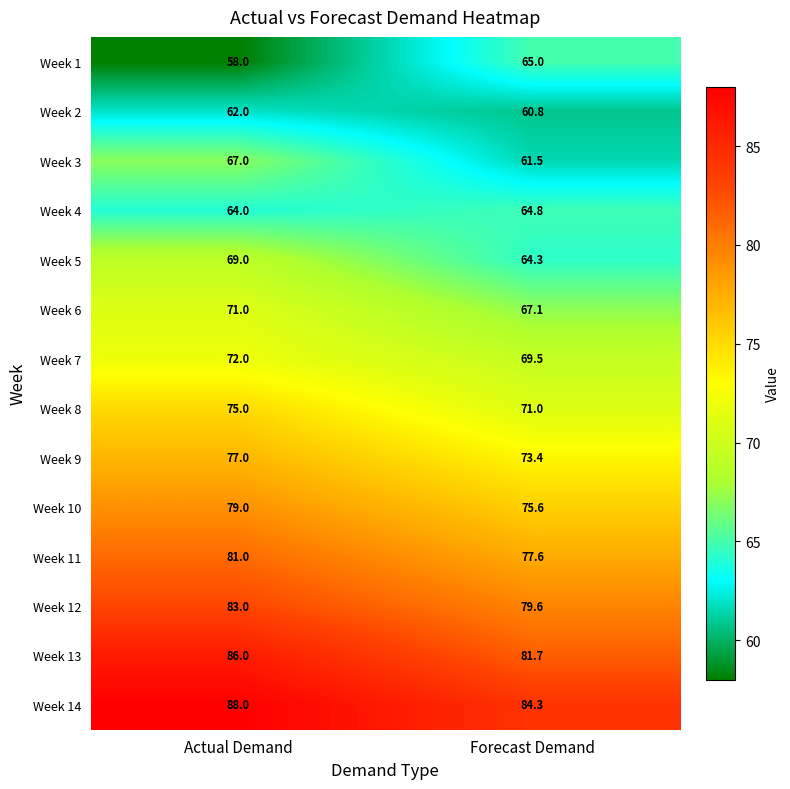

The value of Week 10 at Forecast Demand is 118.9. True or false?

False